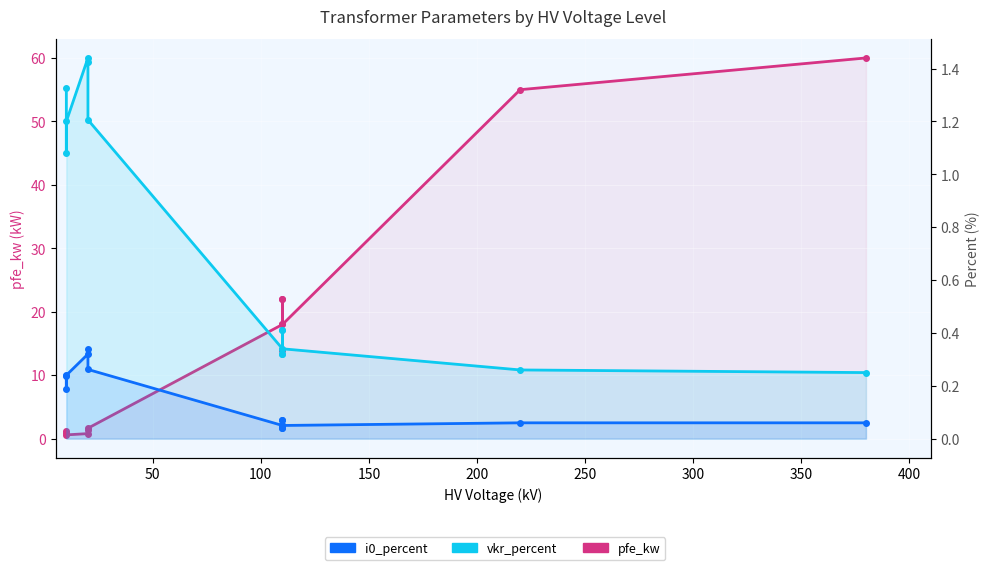

What are all the series names shown in the legend?

pfe_kw, vkr_percent, i0_percent